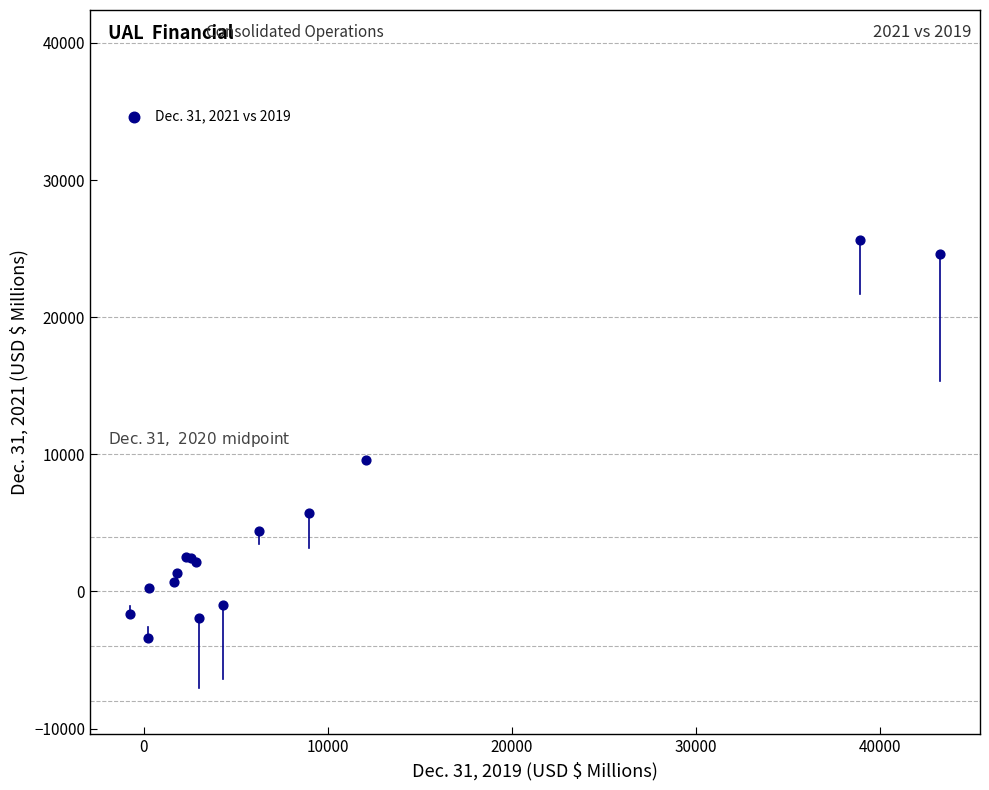

What Y value in the scatter plot is closest to 11144?

9566